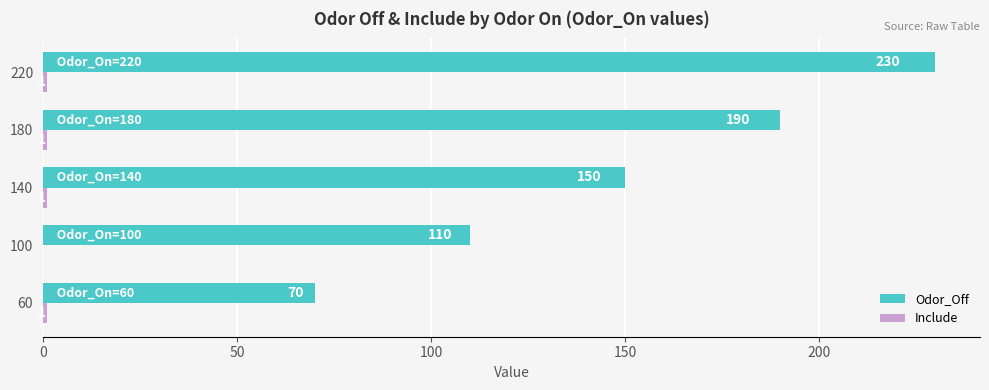

At which category does the chart reach its peak across all series?

220